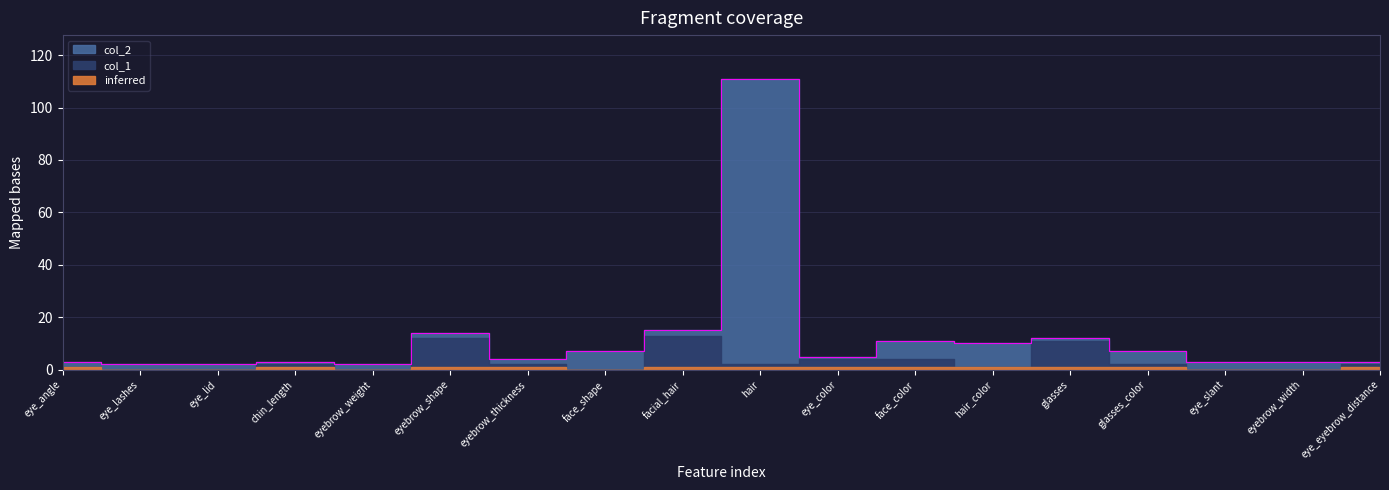

True or false: the data shows 16 at glasses.

False